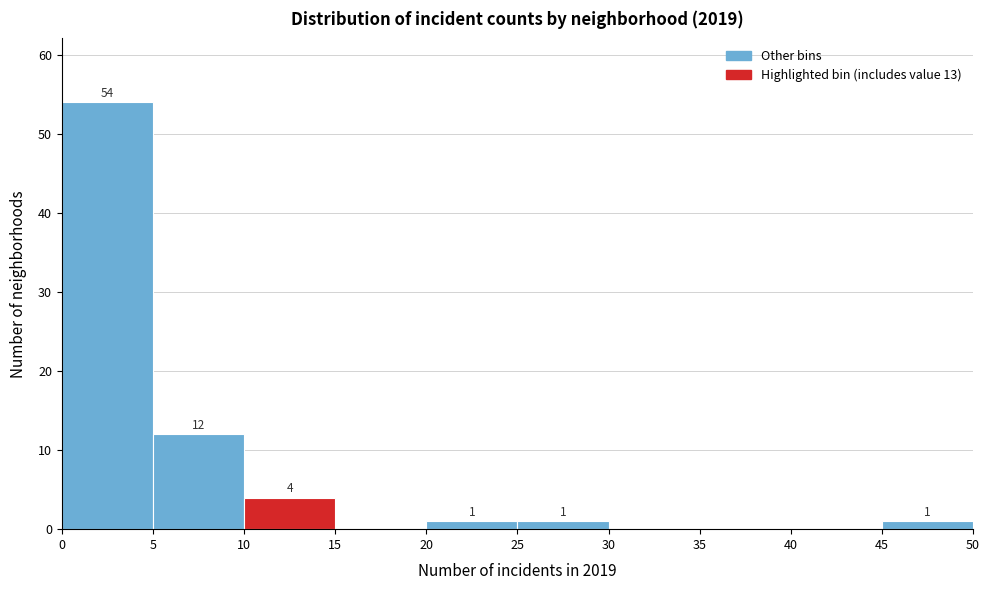

Over which range of the x-axis is the bar tallest?

0 to 5